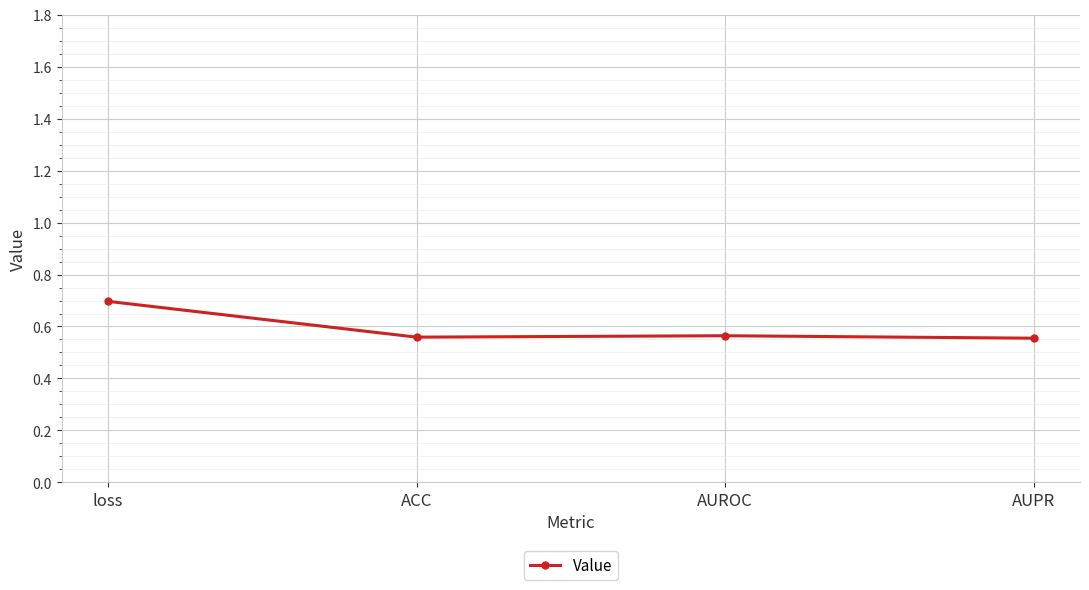

True or false: the data shows 0.7 at loss.

True